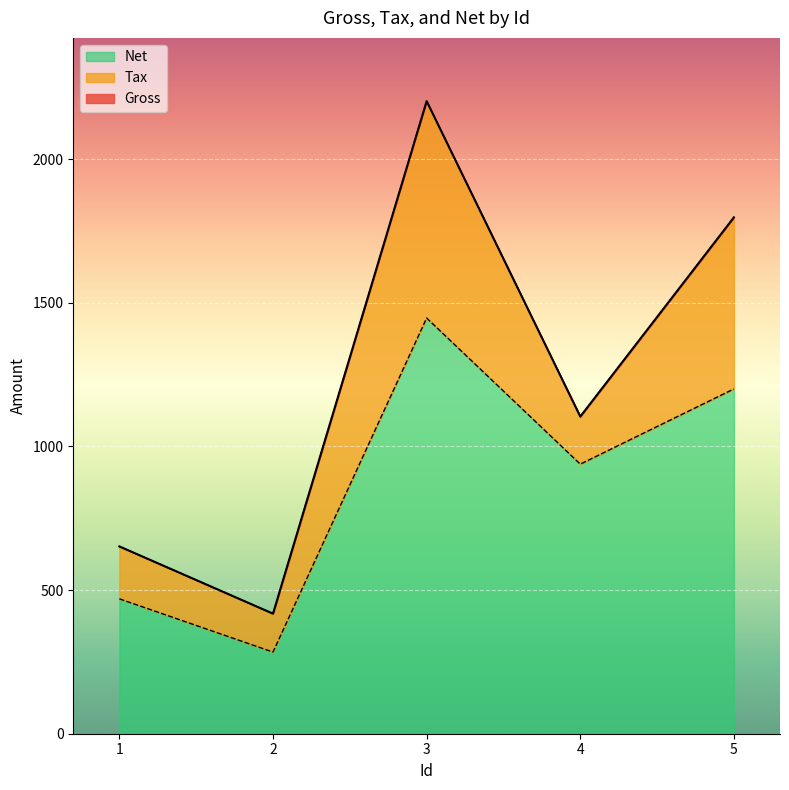

What value does the Net series have at 4?

938.4